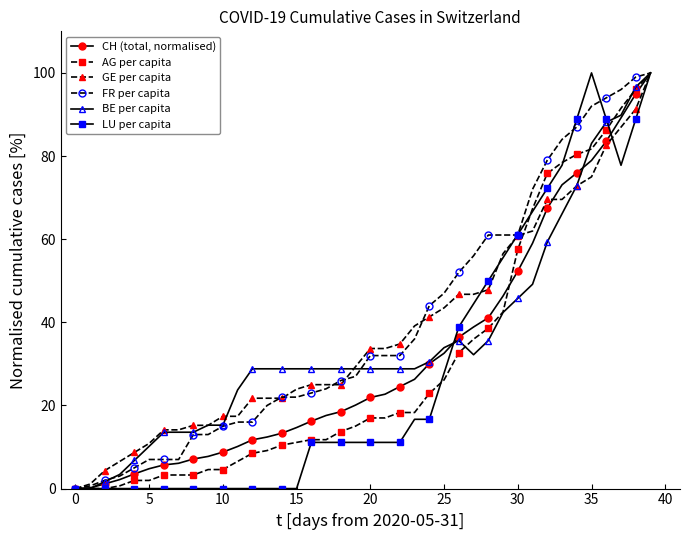

What is the value of the CH (total, normalised) point at the 34th from the left?

73.1